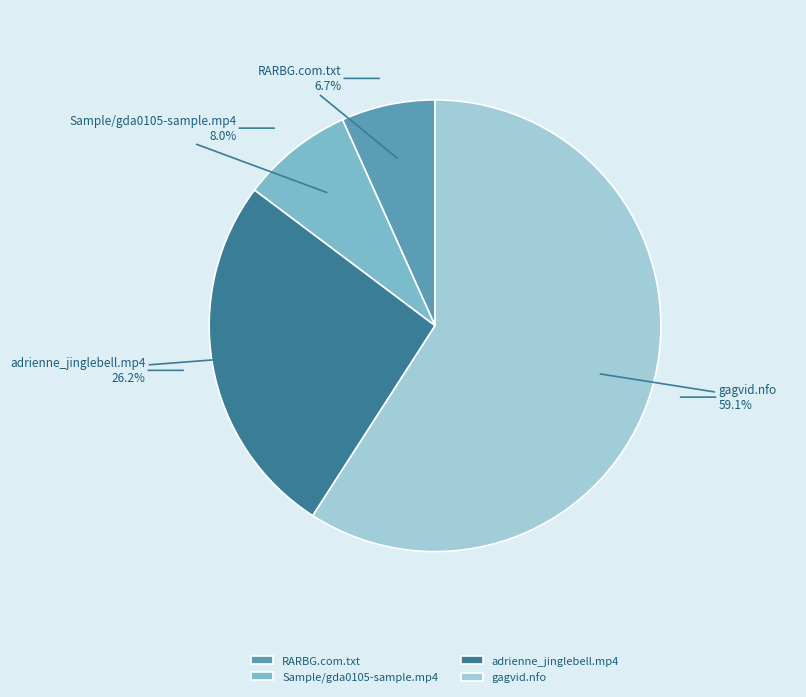

True or false: Sample/gda0105-sample.mp4 accounts for 8% of the total.

True